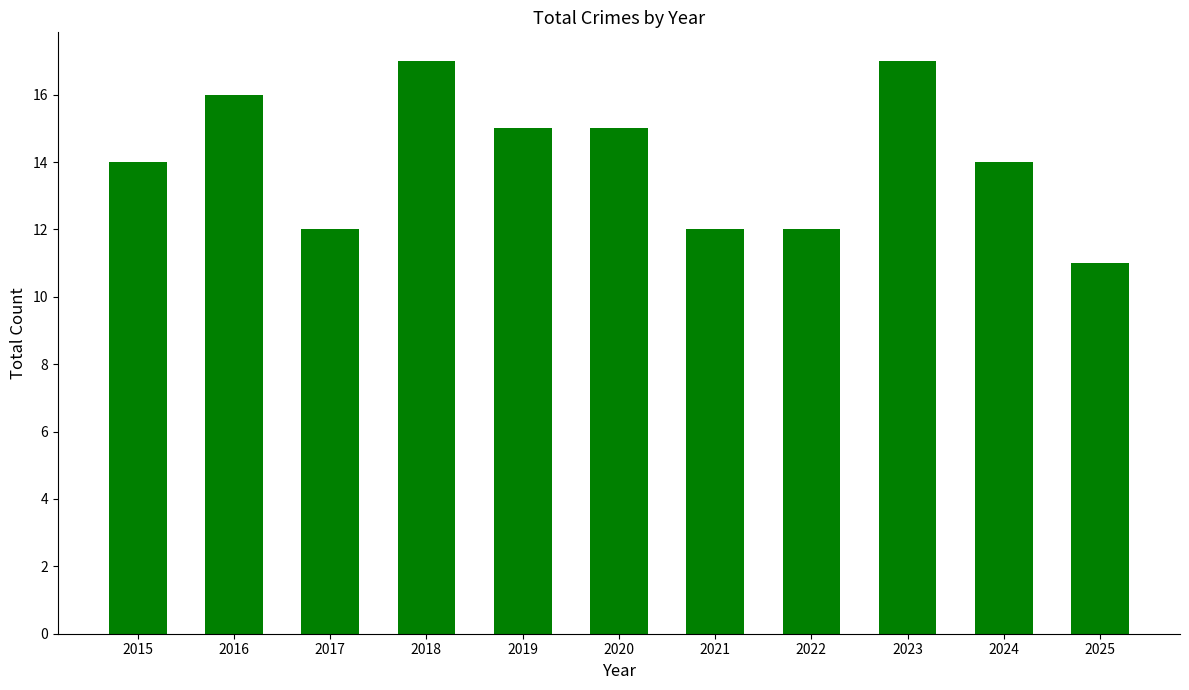

Reading left to right, list all the values displayed in this chart.

2015=14	2016=16	2017=12	2018=17	2019=15	2020=15	2021=12	2022=12	2023=17	2024=14	2025=11